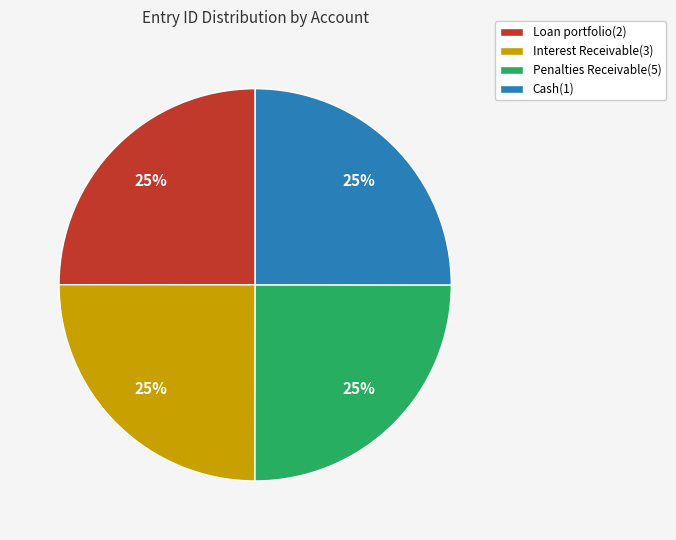

Does any single category account for the majority?

No